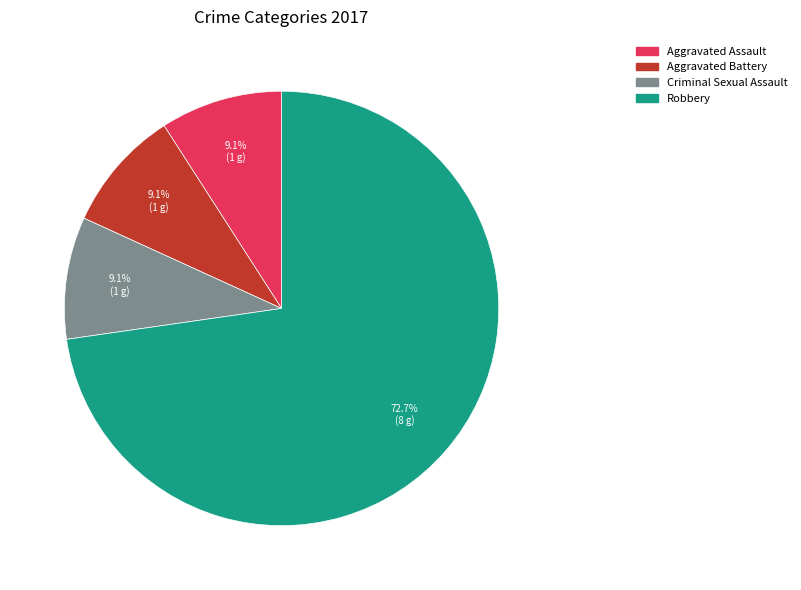

Is there a majority slice in this chart?

Yes